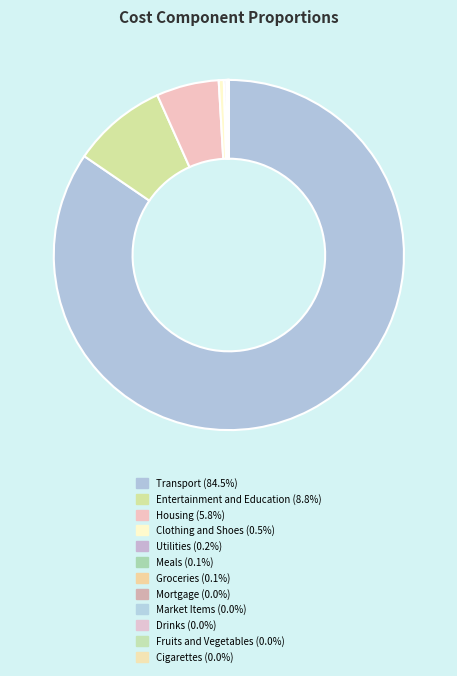

Which has a higher value, Market Items or Clothing and Shoes?

Clothing and Shoes